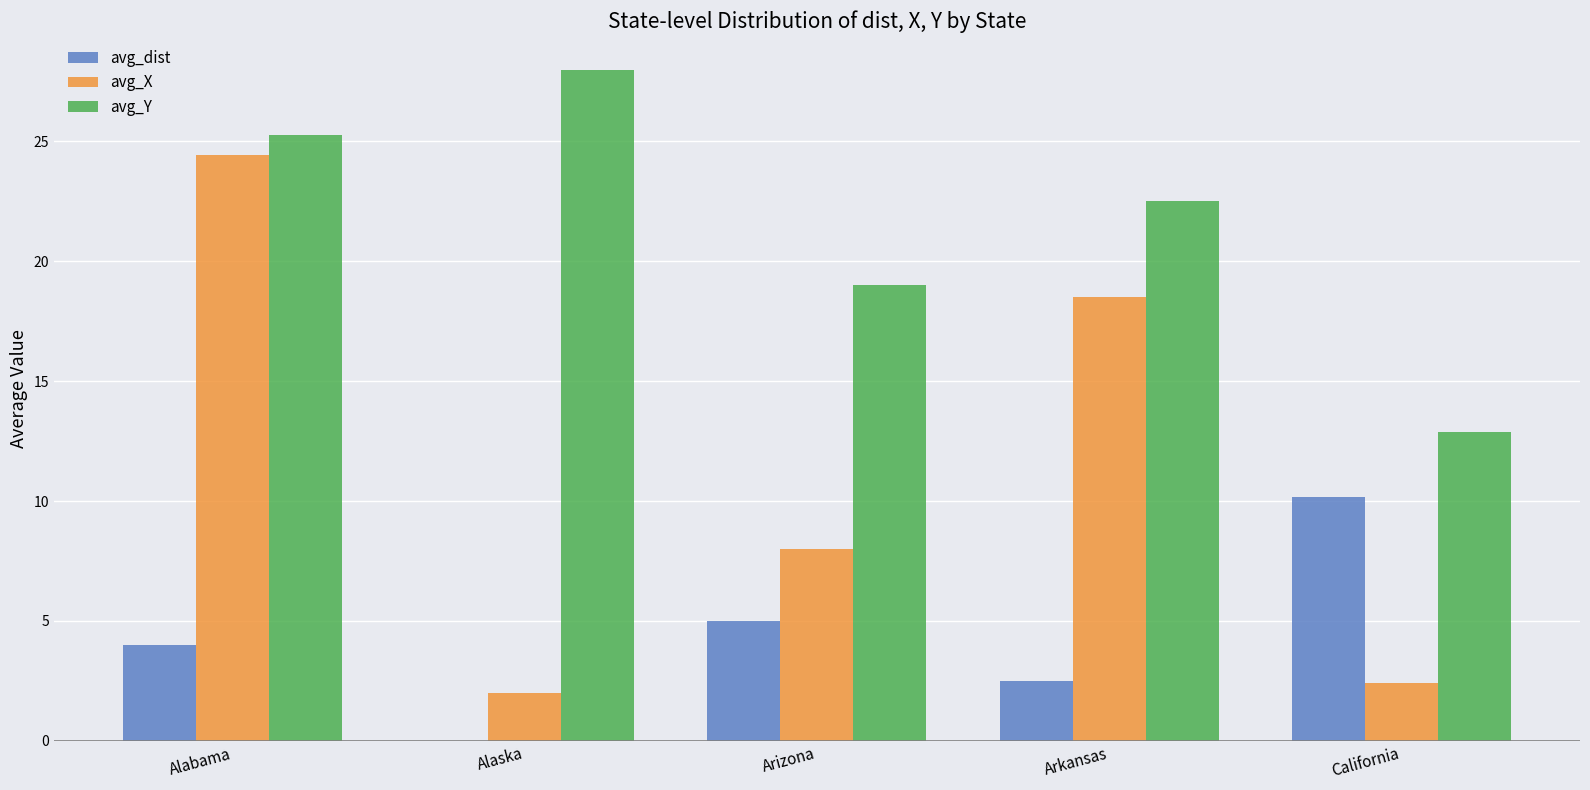

Where does the avg_X series first go above 8?

Alabama